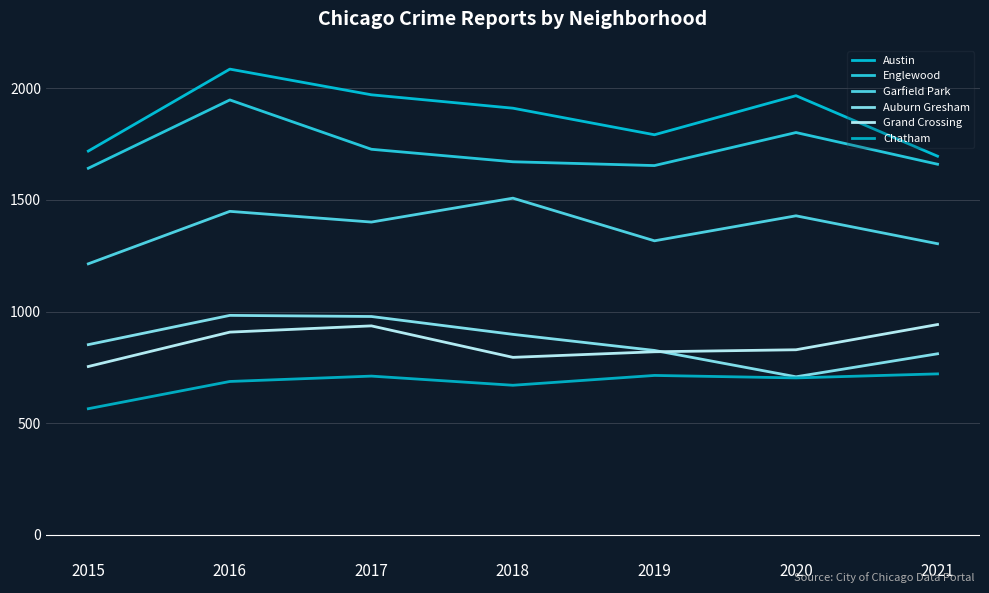

Which category has the lowest value in the Grand Crossing series?

2015